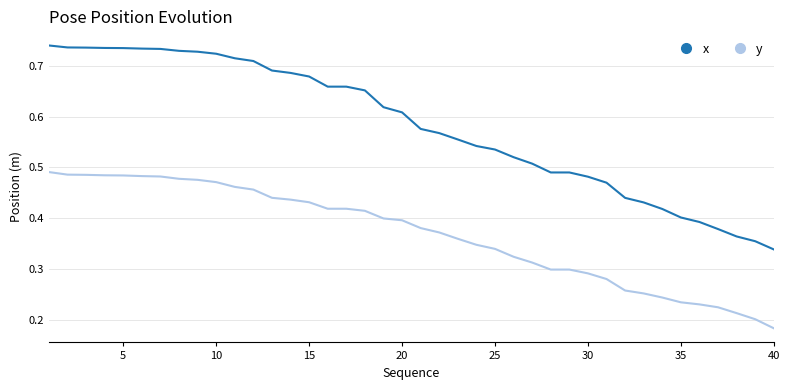

Count the y values in the range 0 to 1.

40